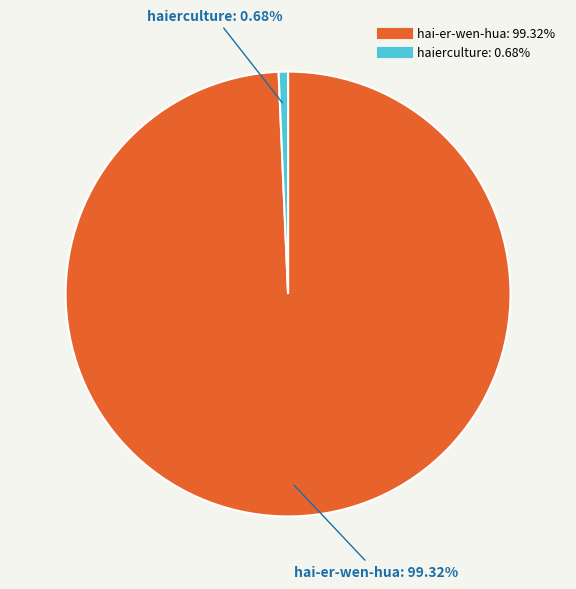

Which category has the biggest portion of the pie?

hai-er-wen-hua